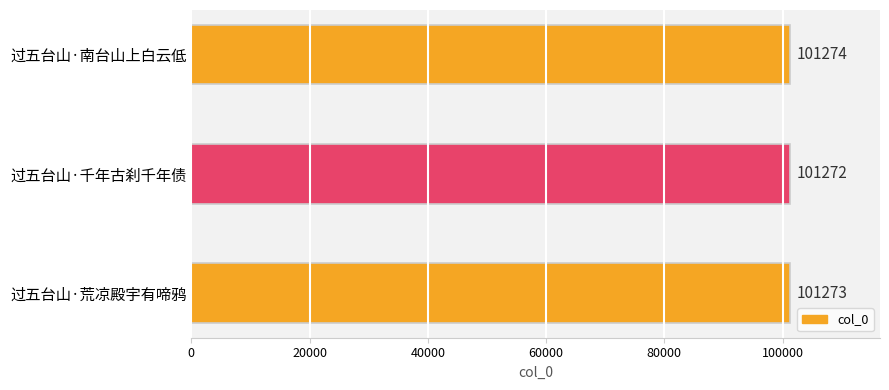

The chart shows a value of 101272 at 过五台山·千年古刹千年债. True or false?

True